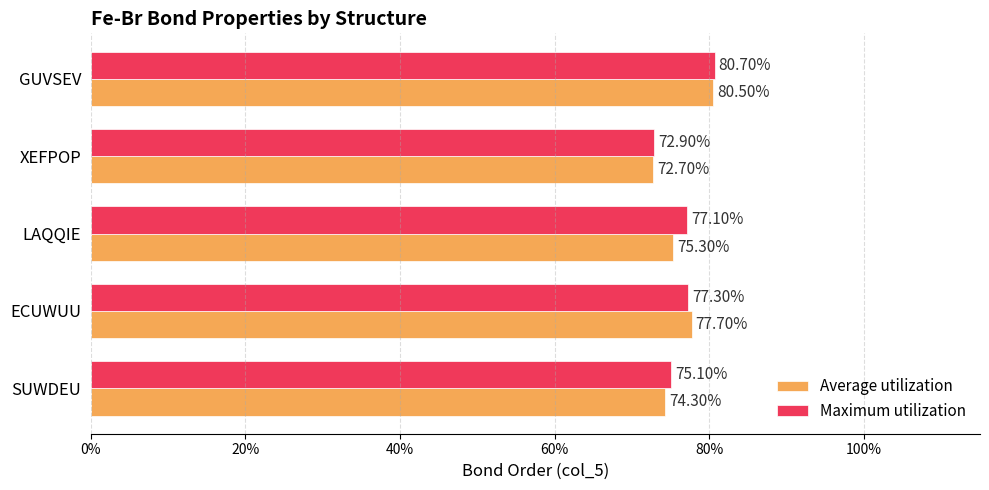

Which series has the largest total across all categories?

Maximum utilization